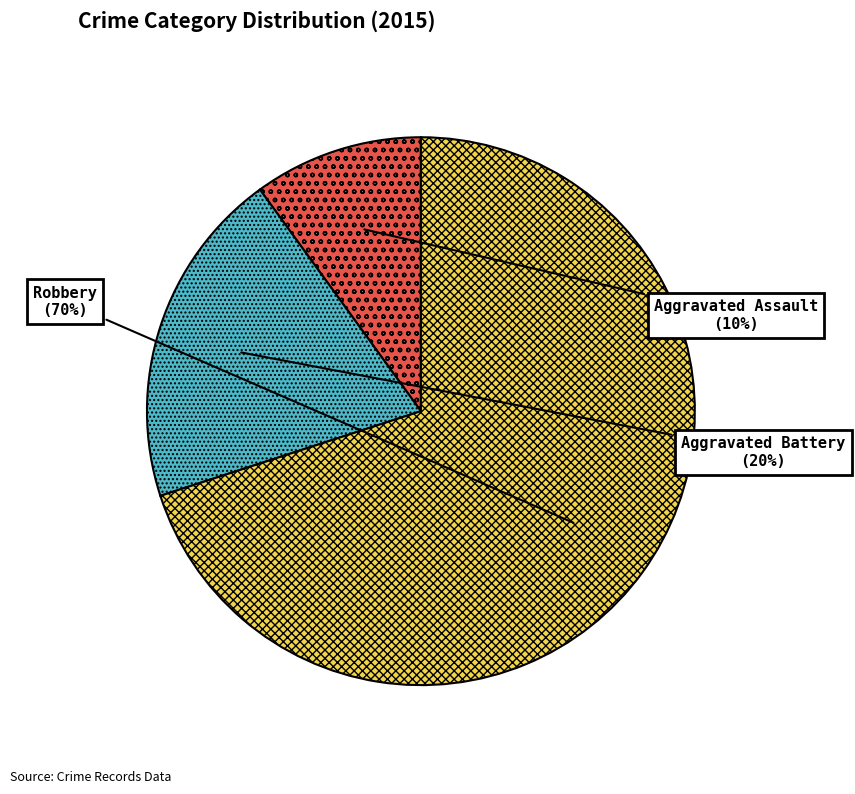

Rank the categories by value from lowest to highest.

Aggravated Assault, Aggravated Battery, Robbery